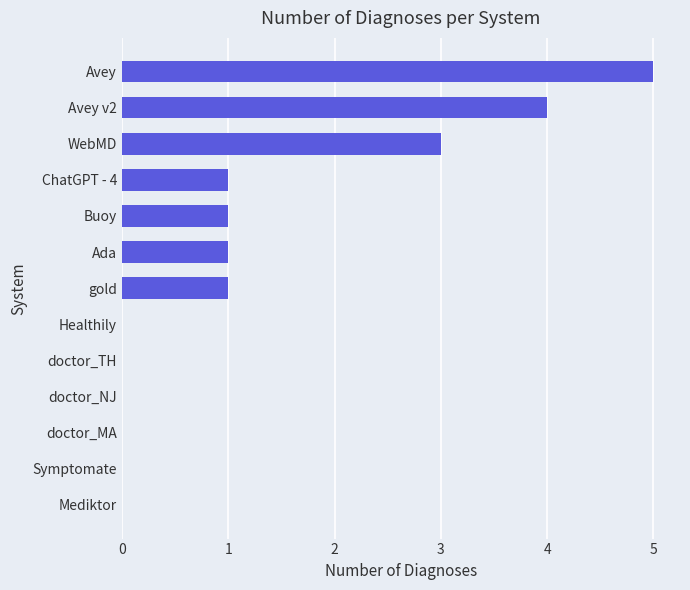

What is the greatest value displayed?

5